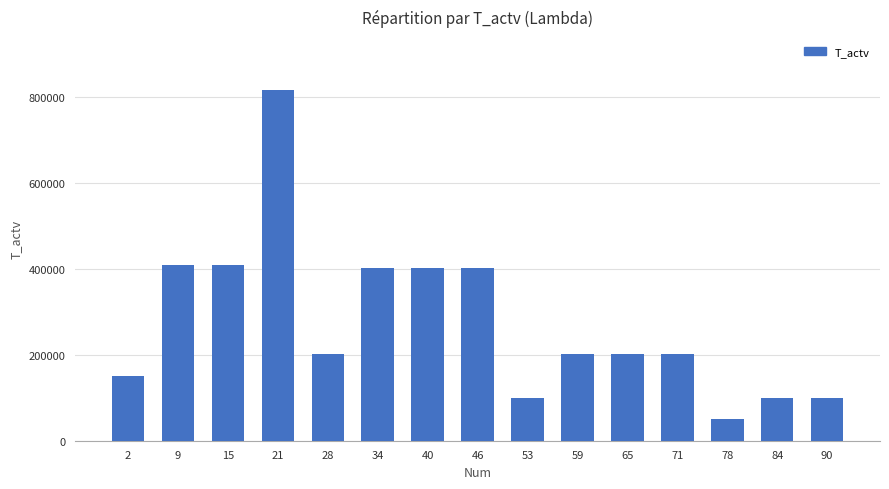

Is it true that the value at 90 is 100352?

True